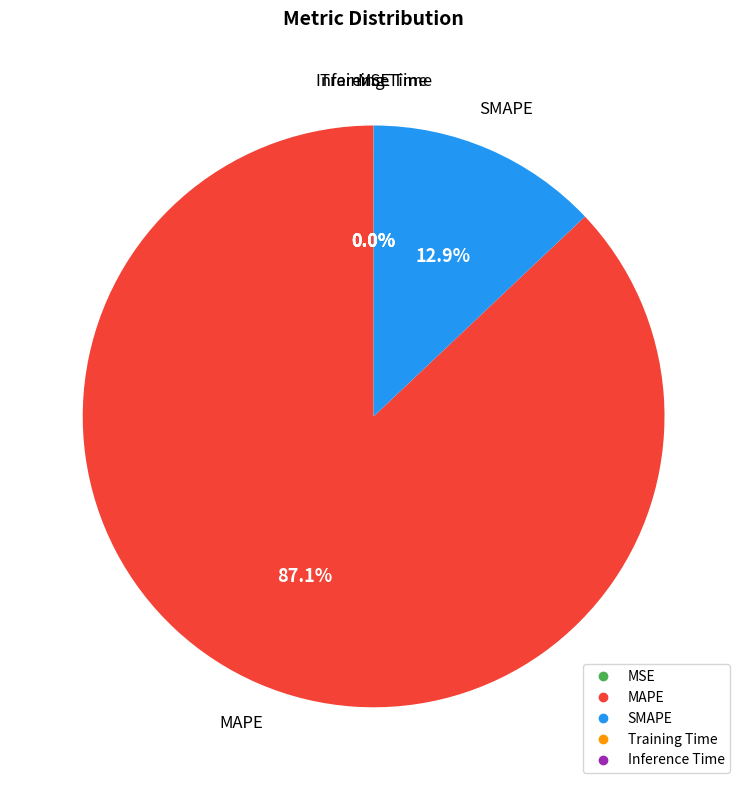

Which category has the biggest portion of the pie?

MAPE